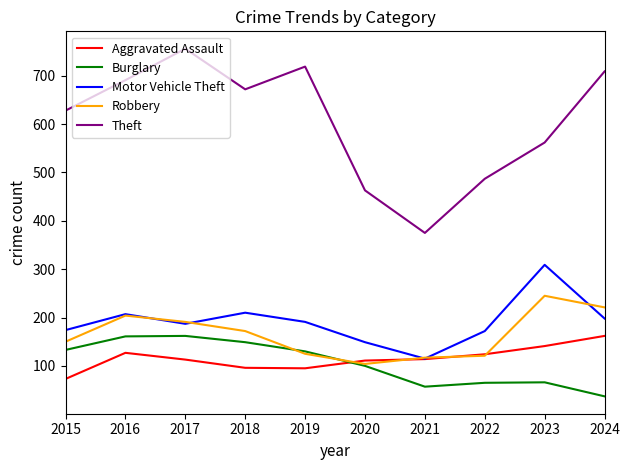

Which series has the largest total across all categories?

Theft